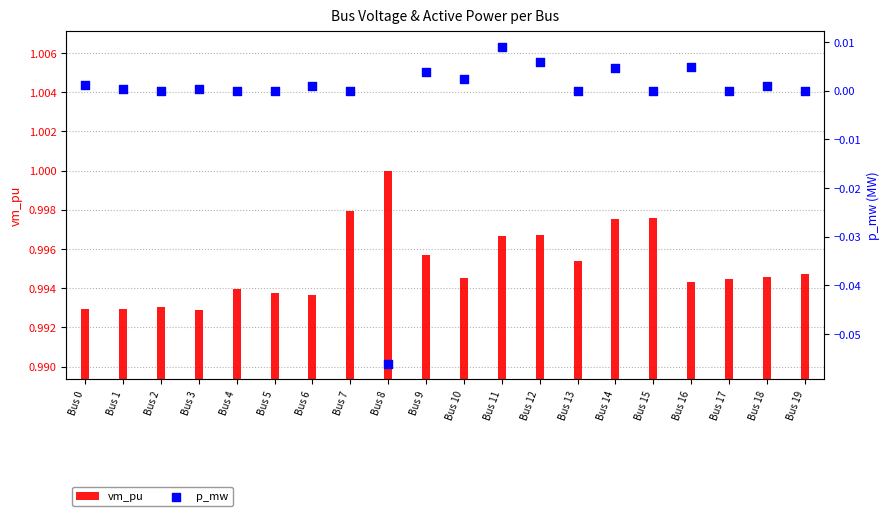

Is the value of p_mw at Bus 1 greater than the value of vm_pu at Bus 11?

No